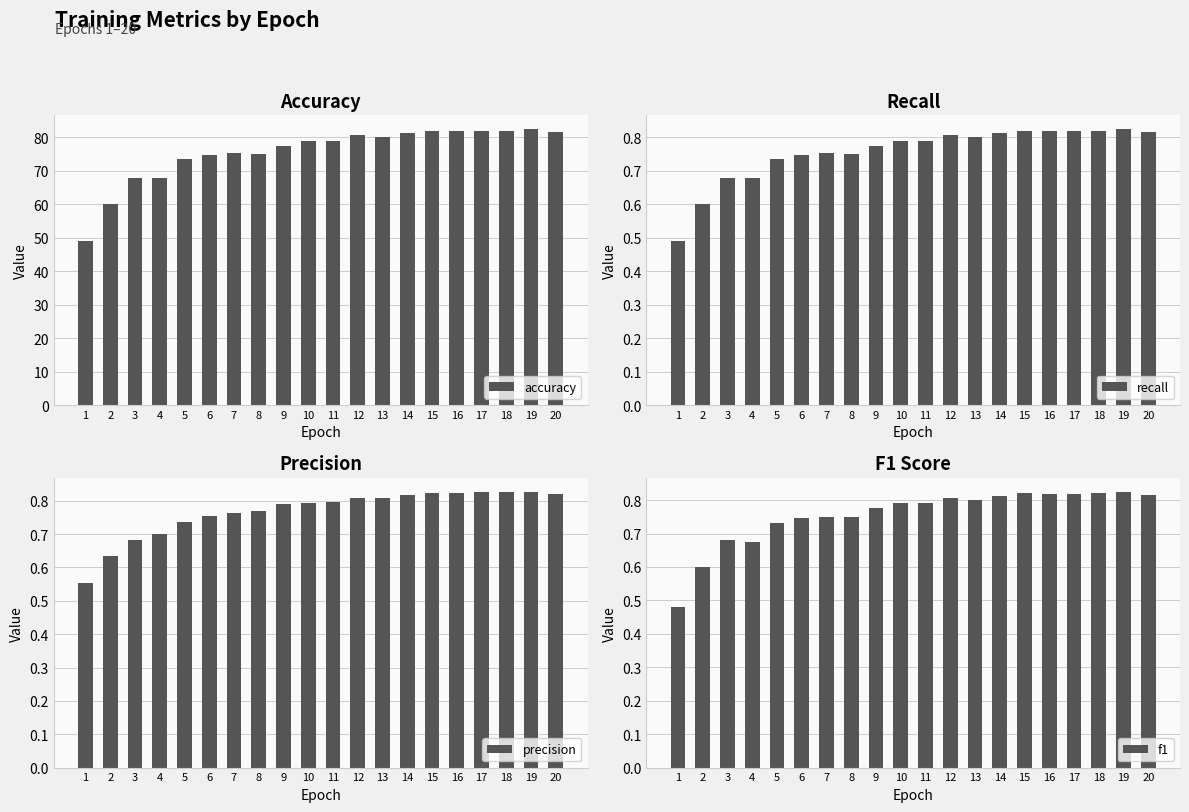

What are all the series names shown in the legend?

accuracy, recall, precision, f1